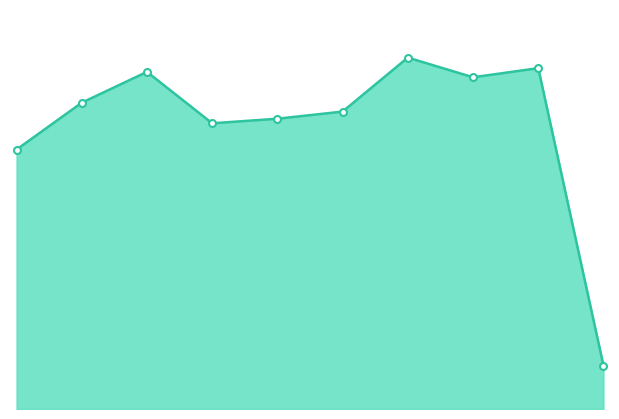

How many lines are shown in the chart?

1